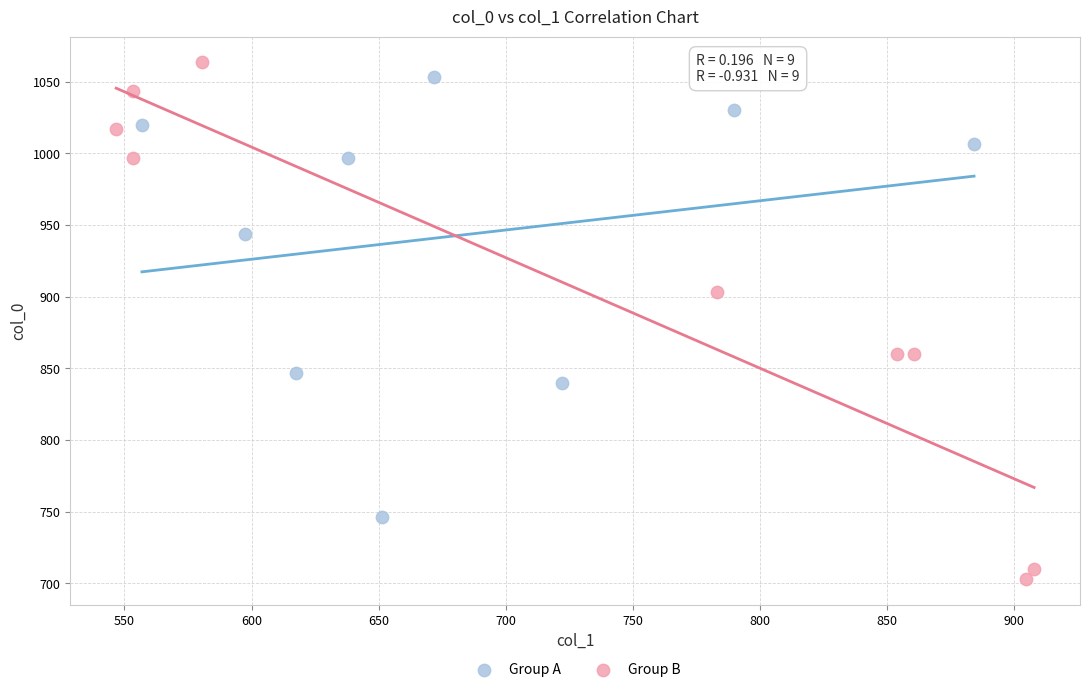

Which series reaches the maximum Y coordinate?

Group B